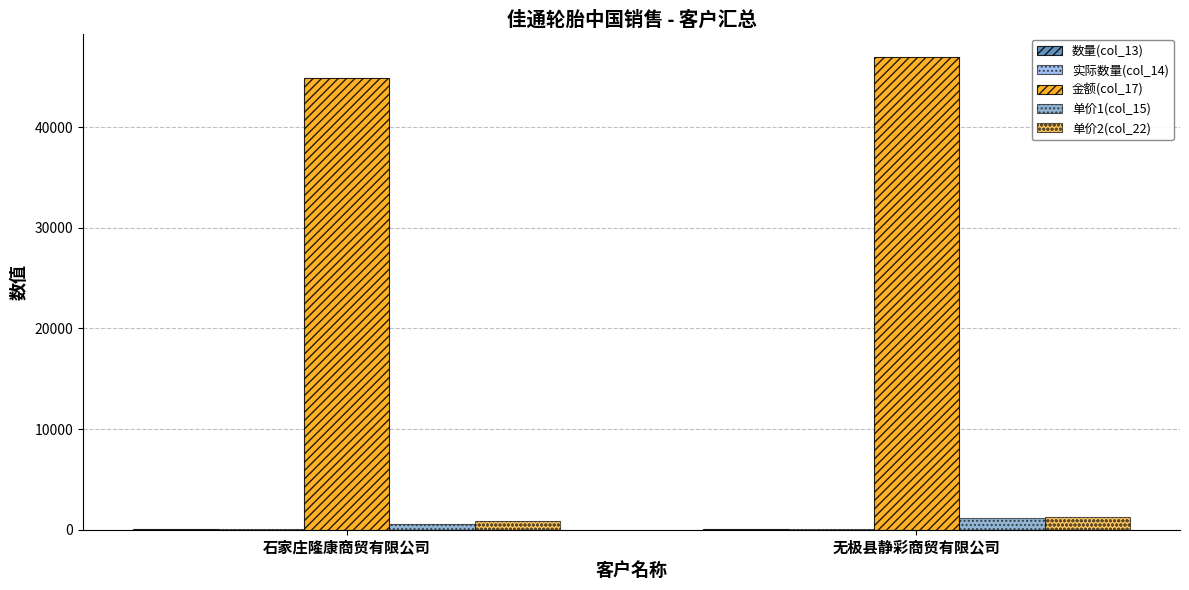

Count the number of data series in this chart.

5